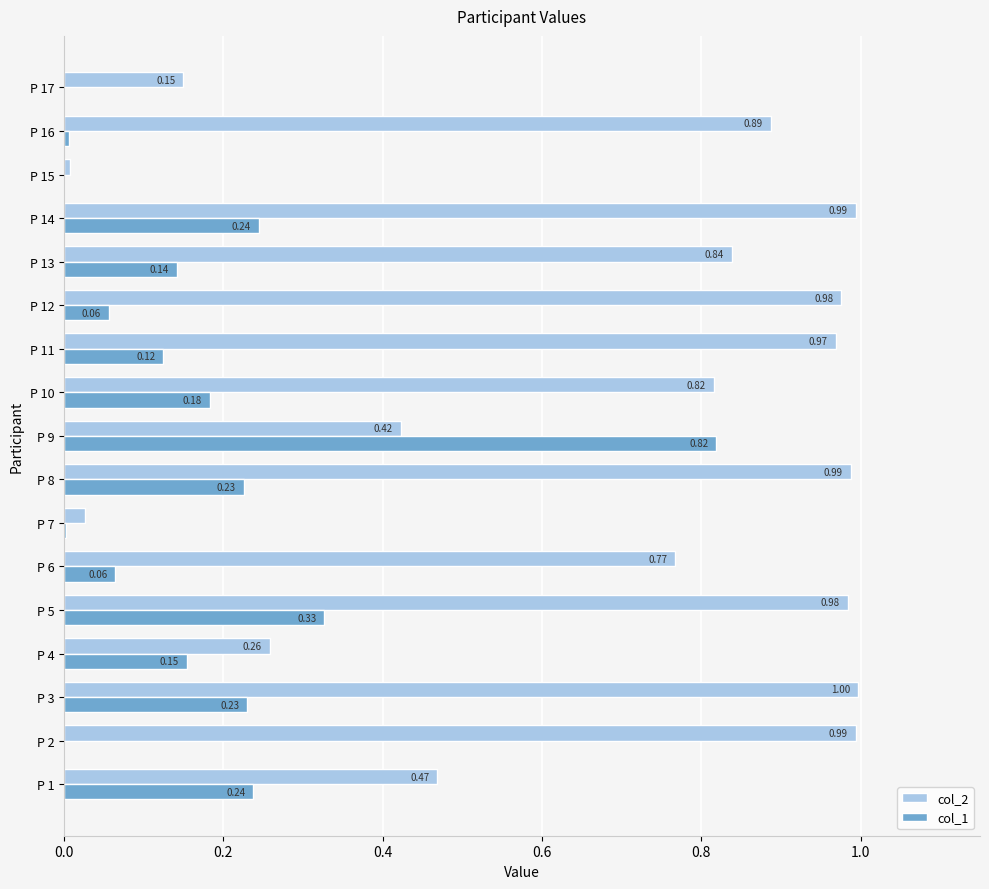

Which series has the largest total across all categories?

col_2